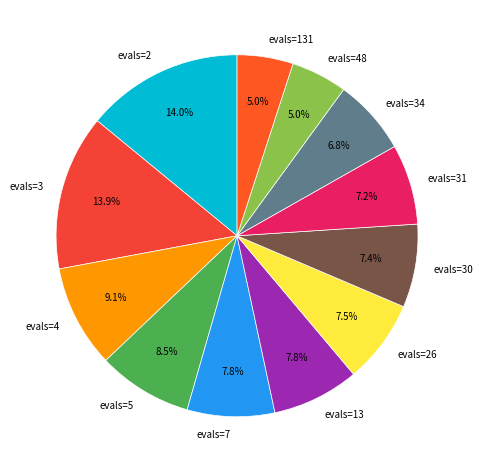

What portion of the pie excludes evals=31?

92.8%